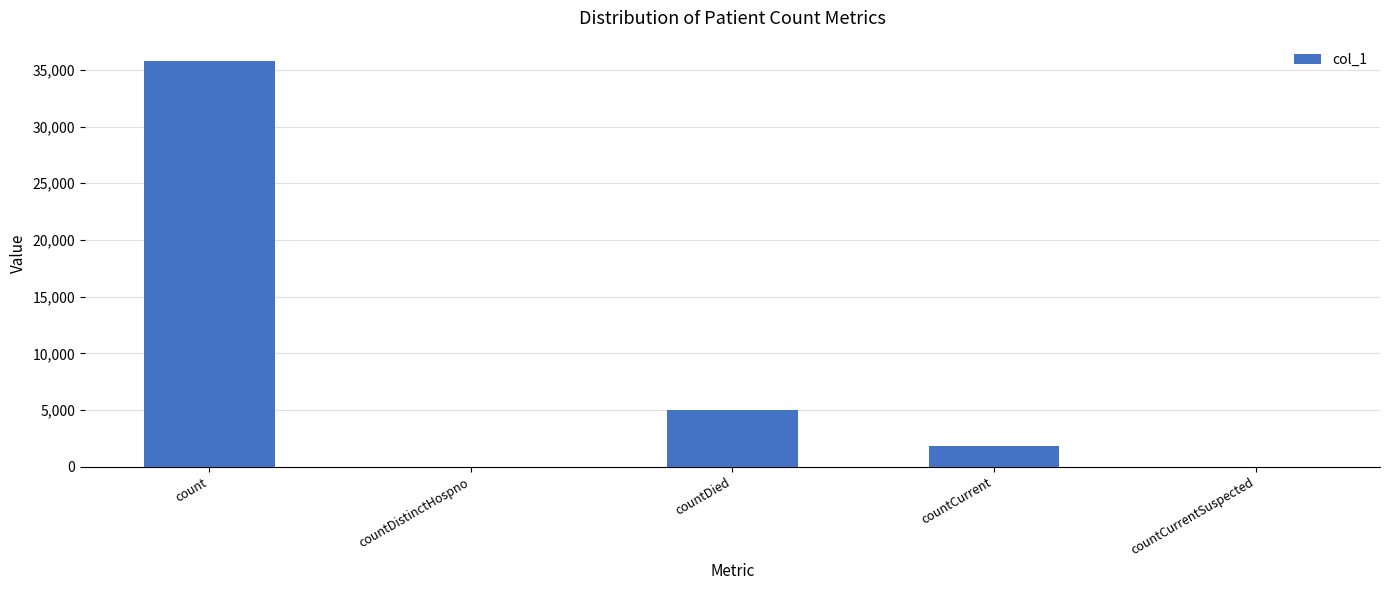

What is the average value?

8524